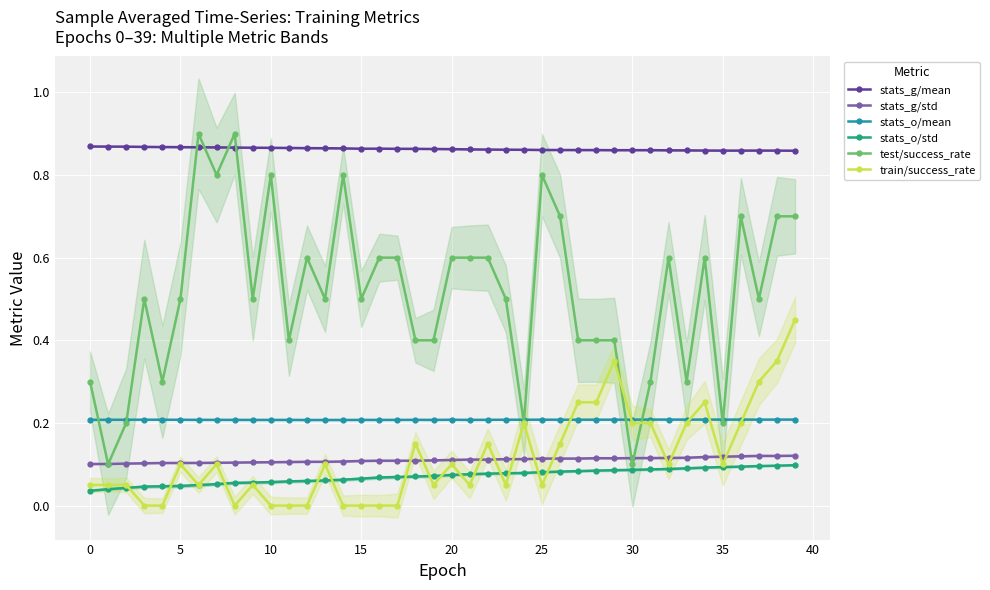

True or false: stats_g/mean and stats_o/std cross at least once.

False